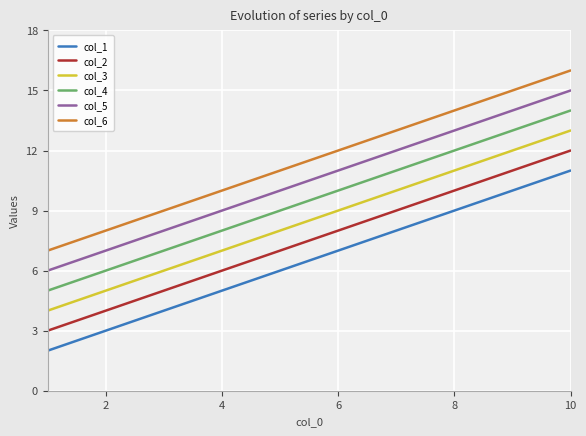

True or false: col_4 and col_2 cross at least once.

False